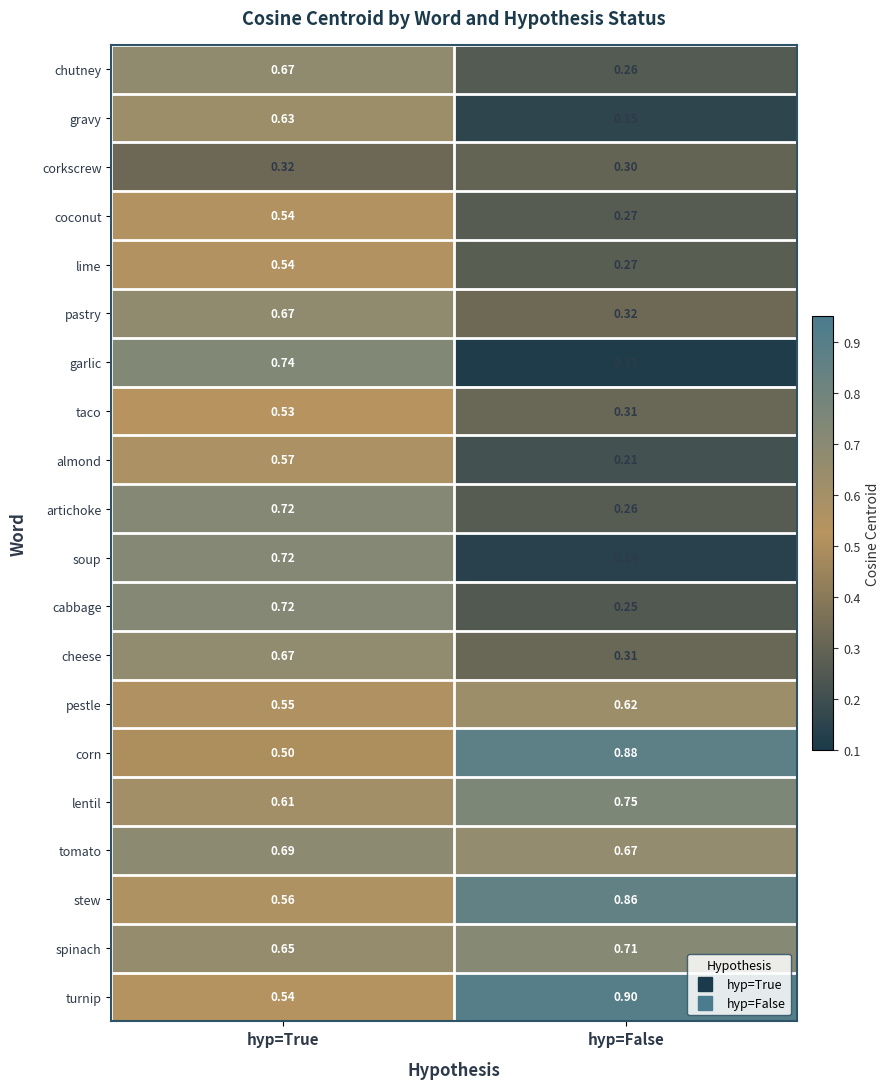

Which series has the largest range (max minus min)?

garlic